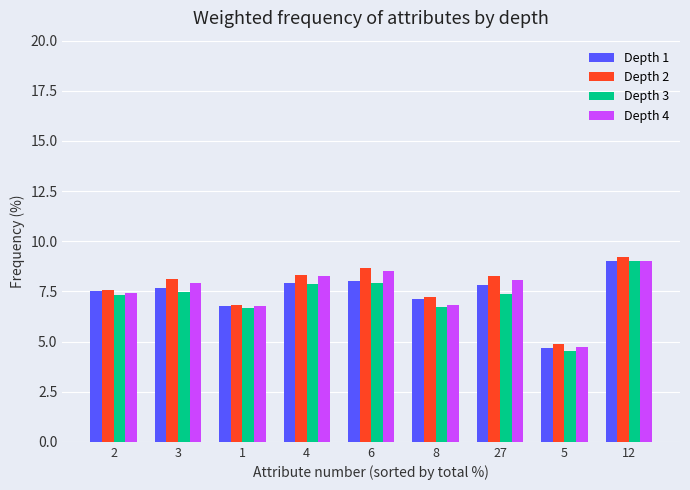

What is the spread (max minus min) of values at 1?

0.1